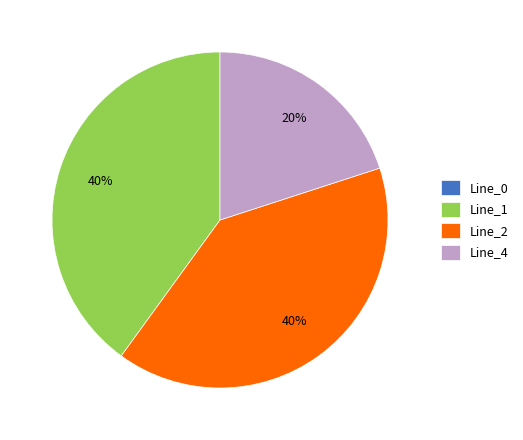

True or false: Line_2 accounts for 40% of the total.

True